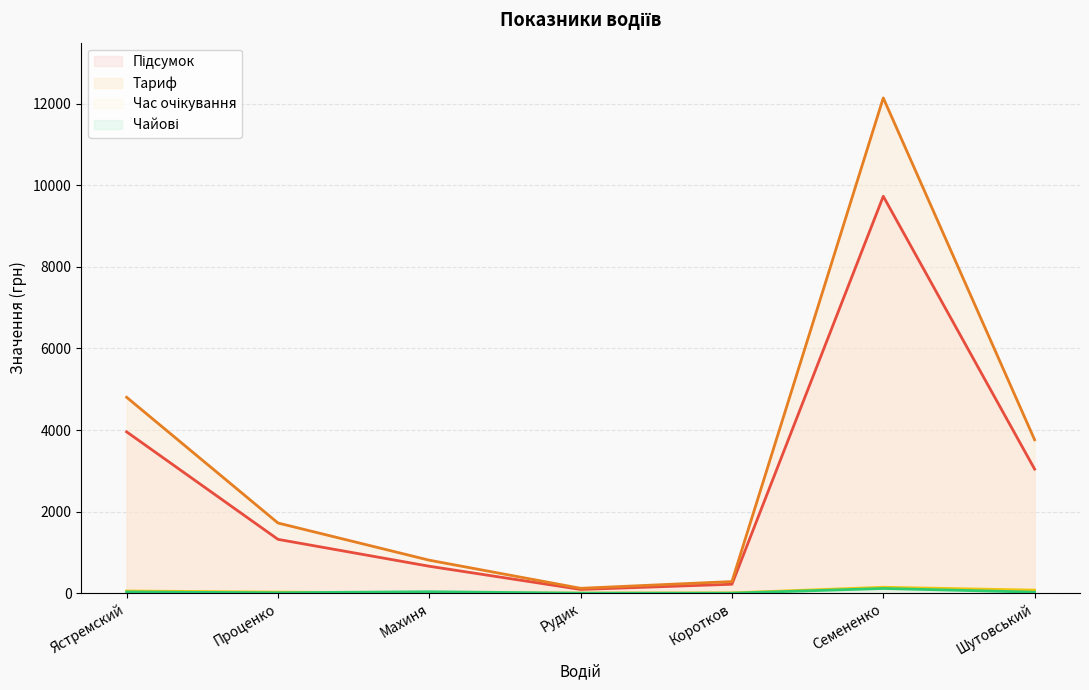

What is the label of the 3rd point from the right?

Коротков